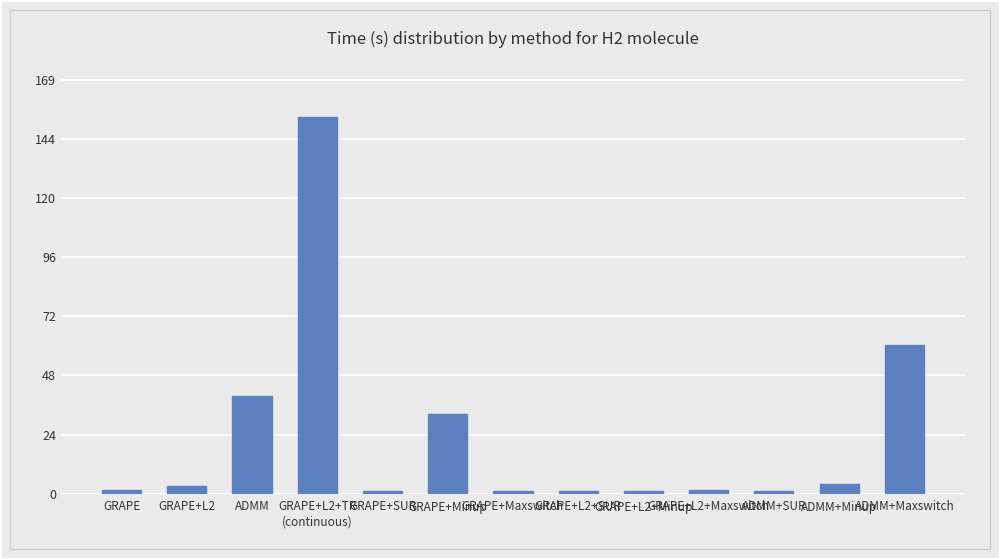

Does the chart contain stacked bars?

No